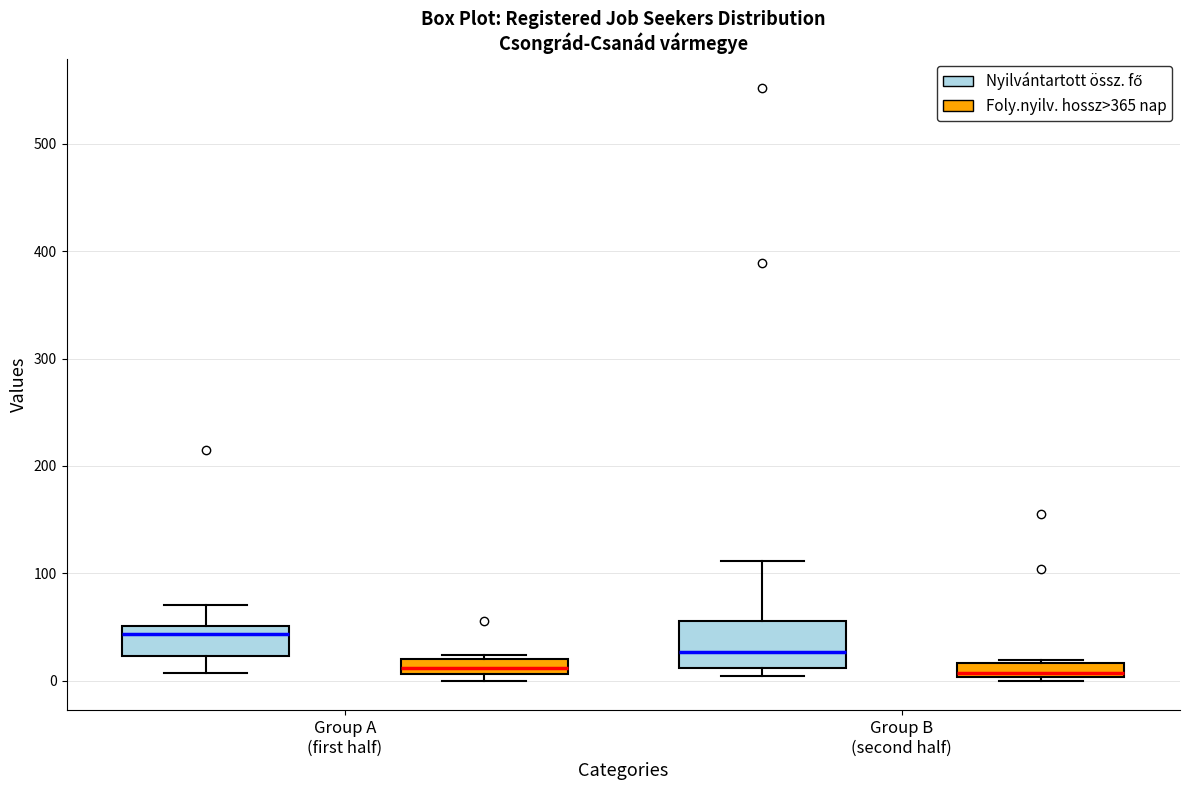

Which box has the highest median line?

Group A (first half) (Nyilvántartott össz. fő)